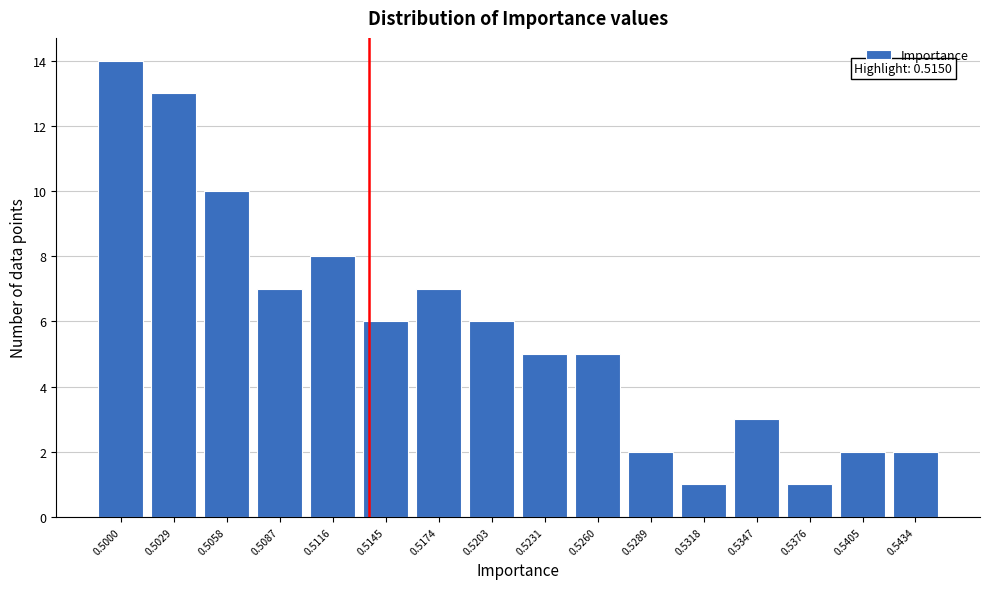

Reading left to right, extract all data points from this chart.

14	13	10	7	8	6	7	6	5	5	2	1	3	1	2	2